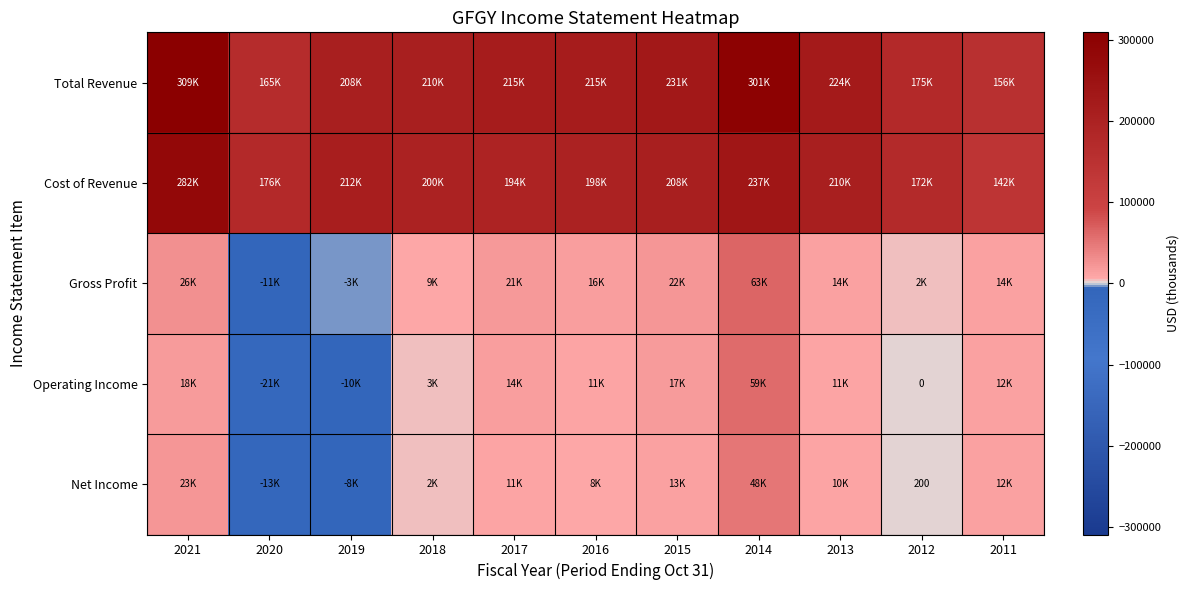

What is the difference between the Cost of Revenue values at 2019 and 2011?

70200